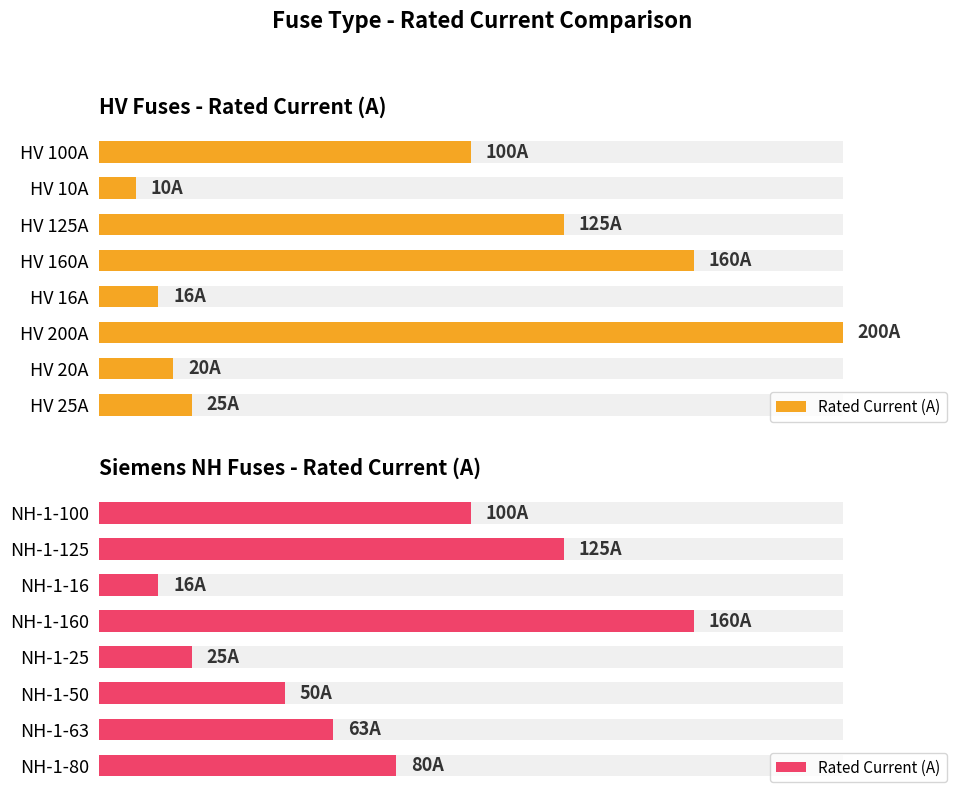

Where is the data nearest to the value 88?

NH-1-80